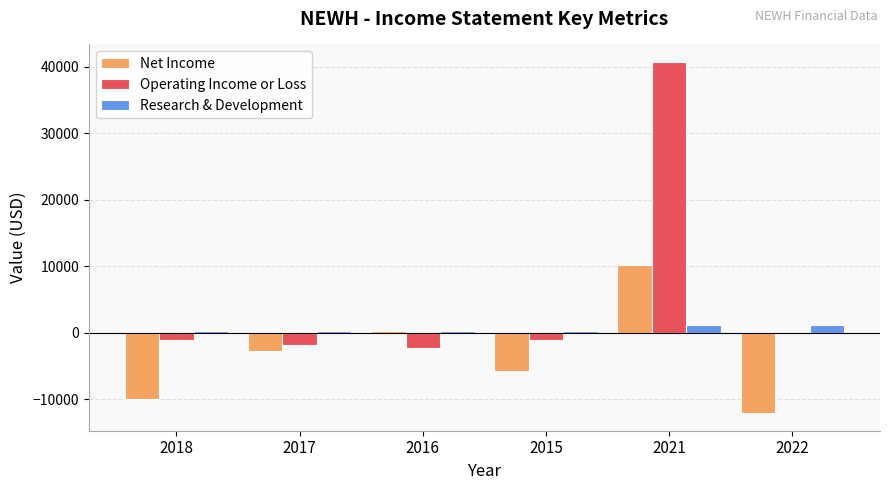

Is it true that Research & Development equals 1200 at 2021?

True